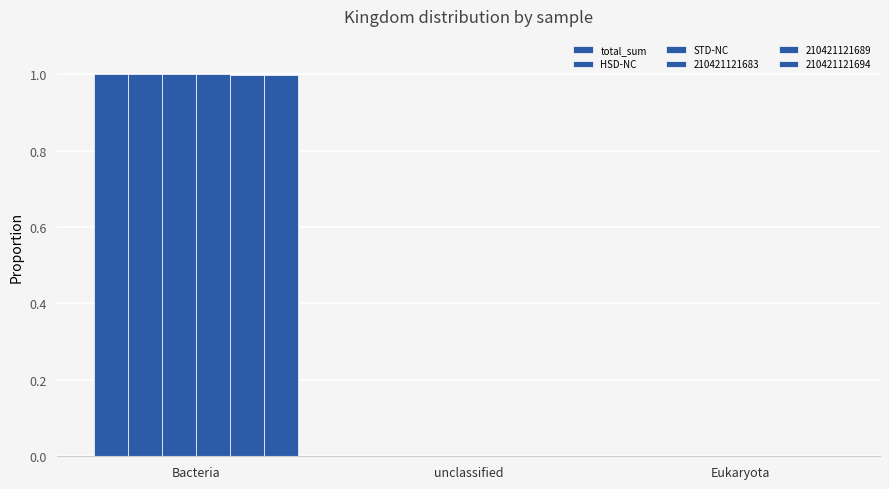

How many series are shown in this chart?

6